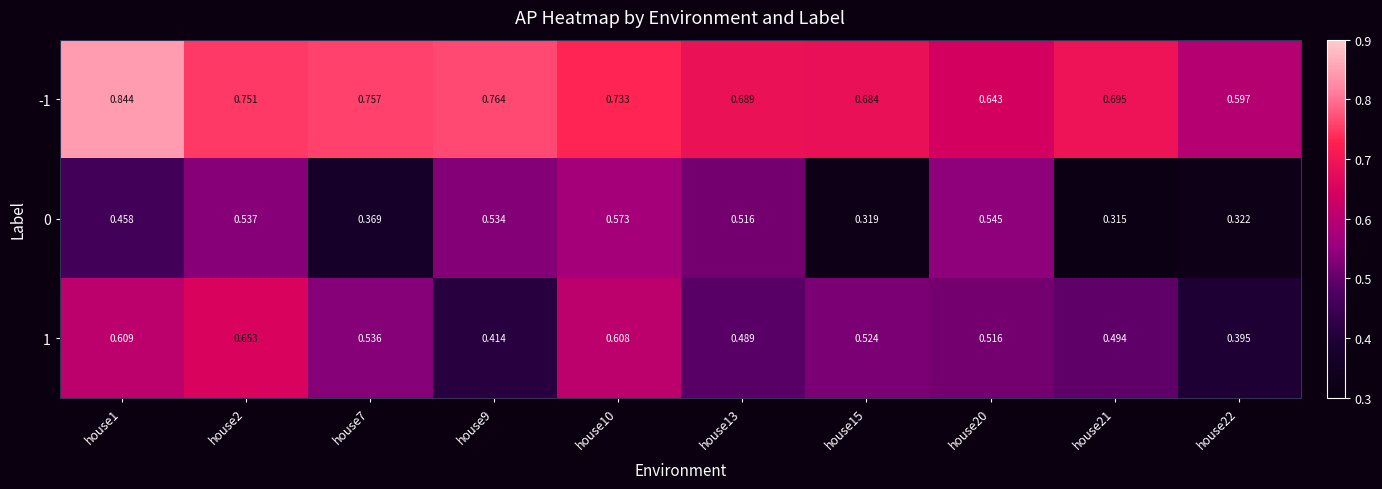

What is the spread (max minus min) of values at house10?

0.2